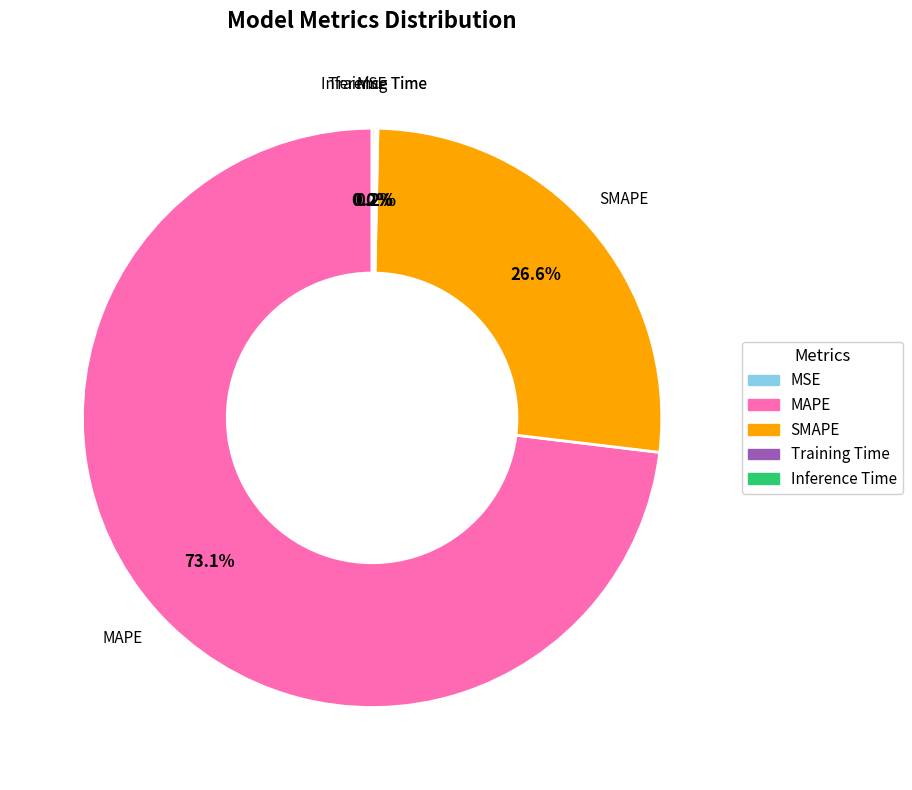

Which slice is the largest?

MAPE